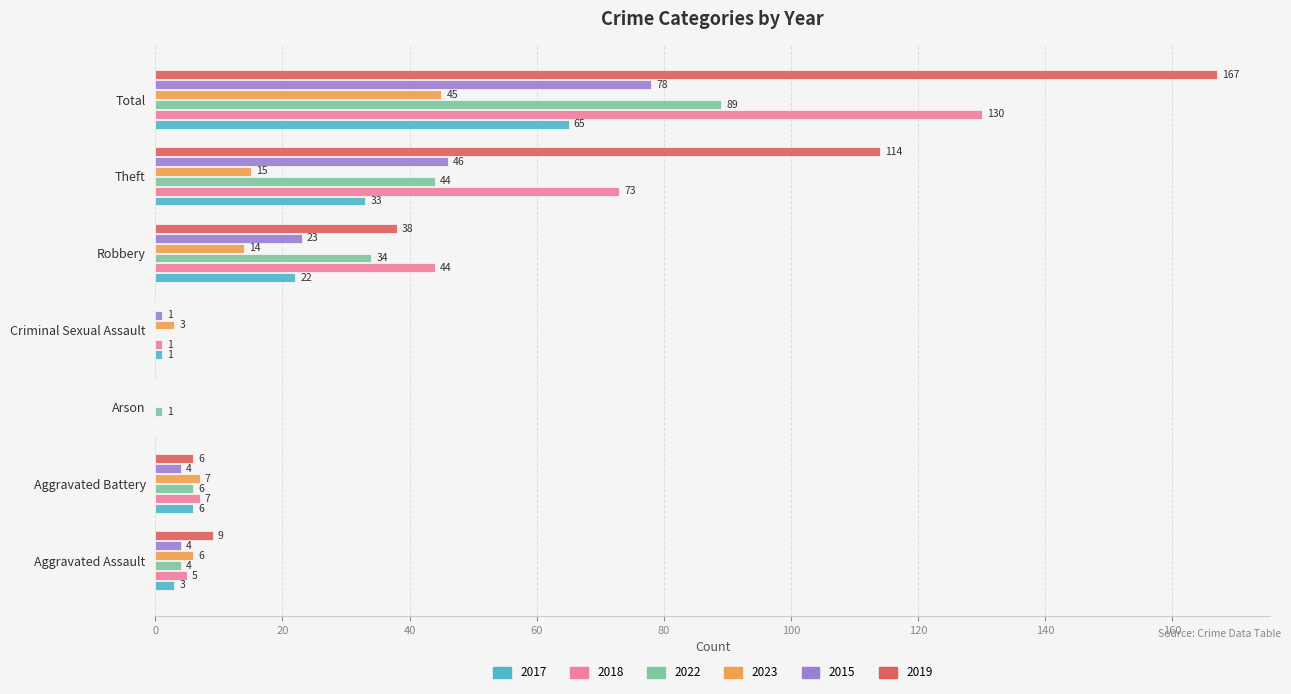

Which series has the widest spread of values?

2019